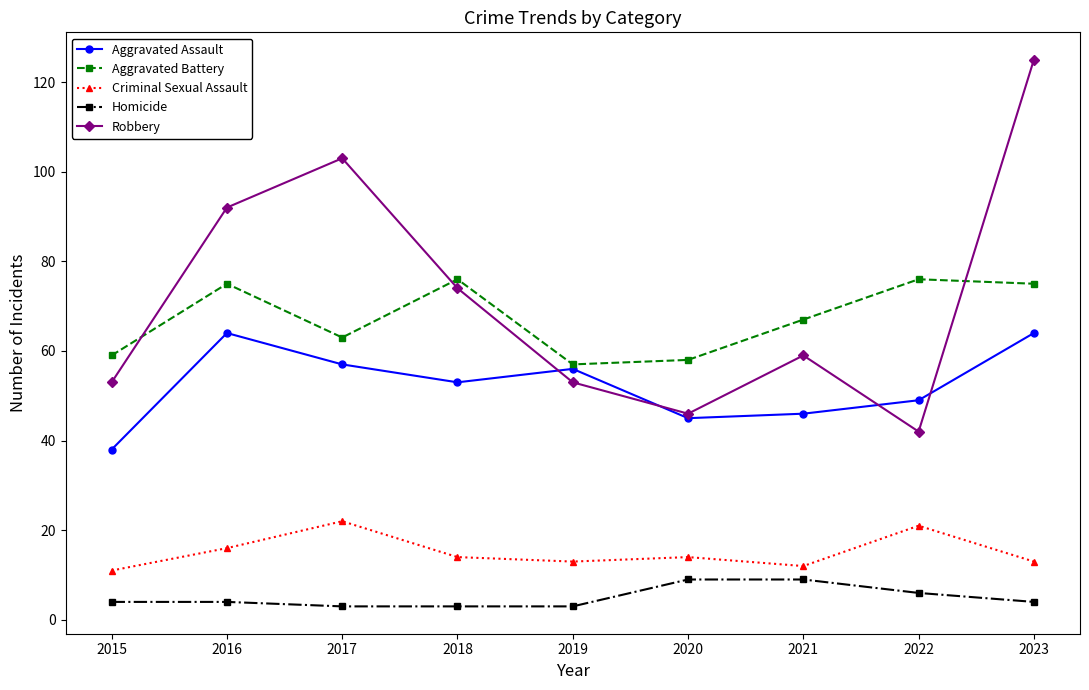

List the series in order of their peak value, highest first.

Robbery, Aggravated Battery, Aggravated Assault, Criminal Sexual Assault, Homicide